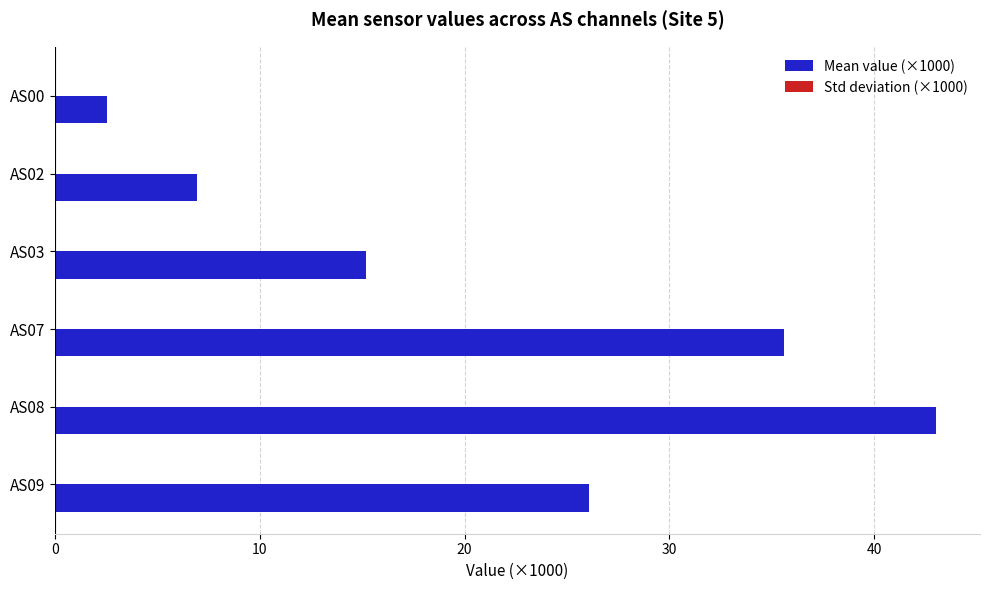

Which series has the largest total across all categories?

Mean value (×1000)